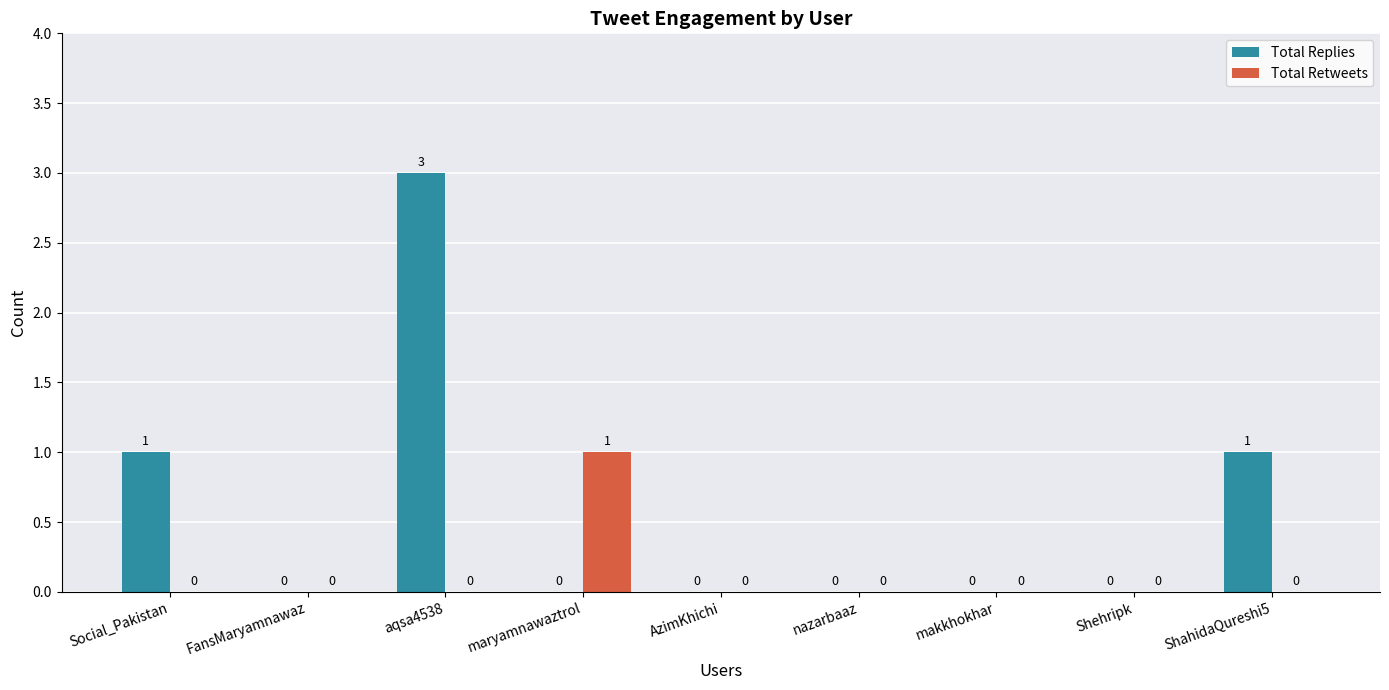

The Total Replies series shows -2 at makkhokhar. True or false?

False